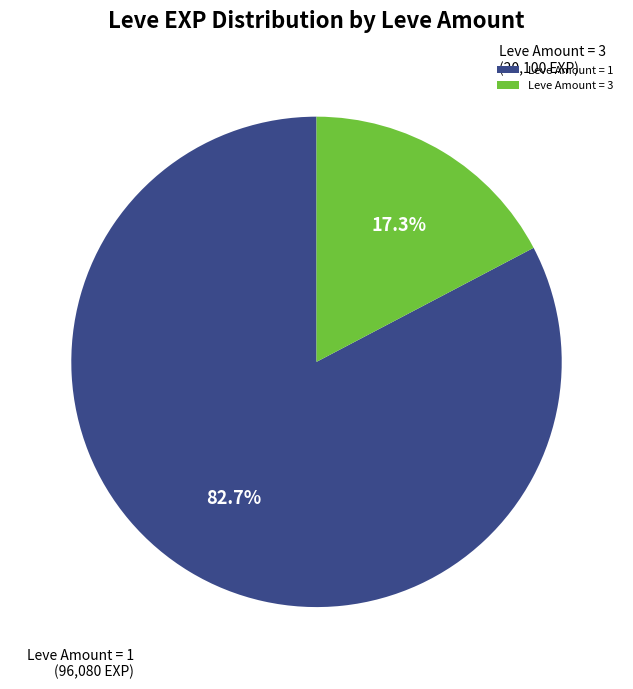

Combined, what portion of the pie is Leve Amount = 3 and Leve Amount = 1?

100.0%